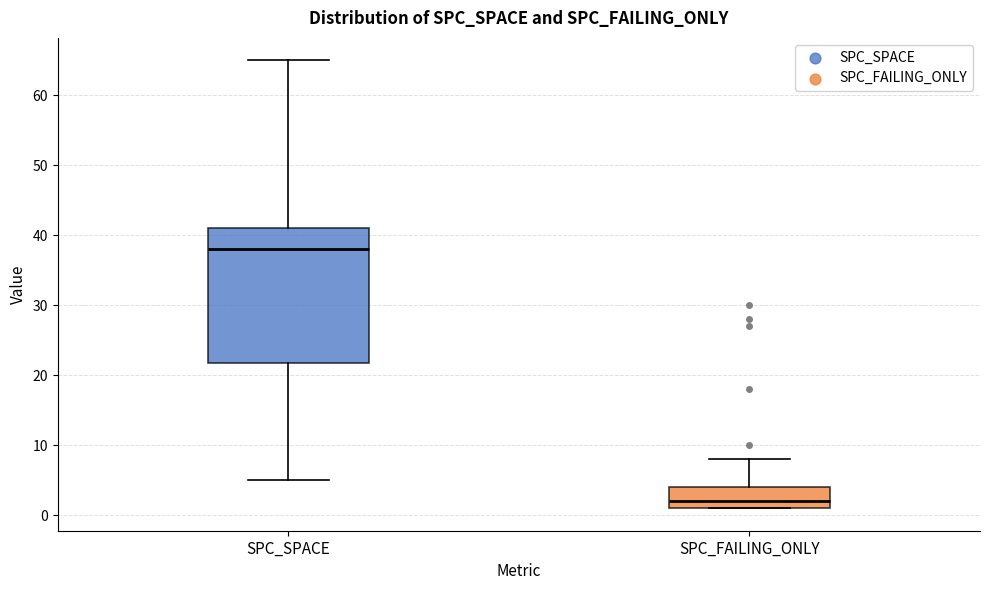

Reading left to right, read every box against the y-axis: the position of its median line, the range the box covers, and the ends of its whiskers. The values are not printed on the chart, so give them approximately, as read against the axis.

SPC_SPACE: median 38, box 22 to 41, whiskers 5 to 65
SPC_FAILING_ONLY: median 2, box 1 to 4, whiskers 1 to 8